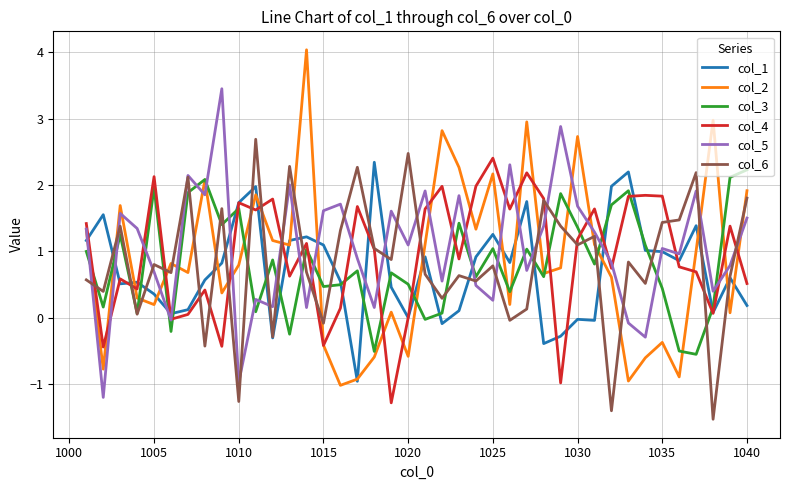

Which series has the largest range (max minus min)?

col_2